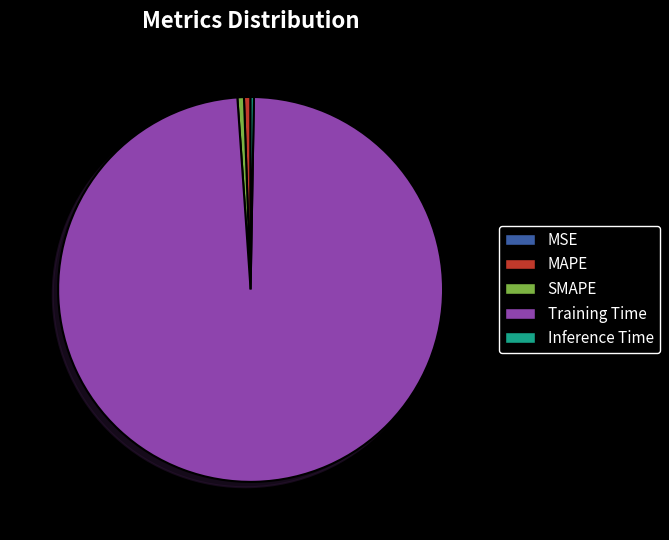

Combined, do SMAPE and Inference Time account for over 50%?

No